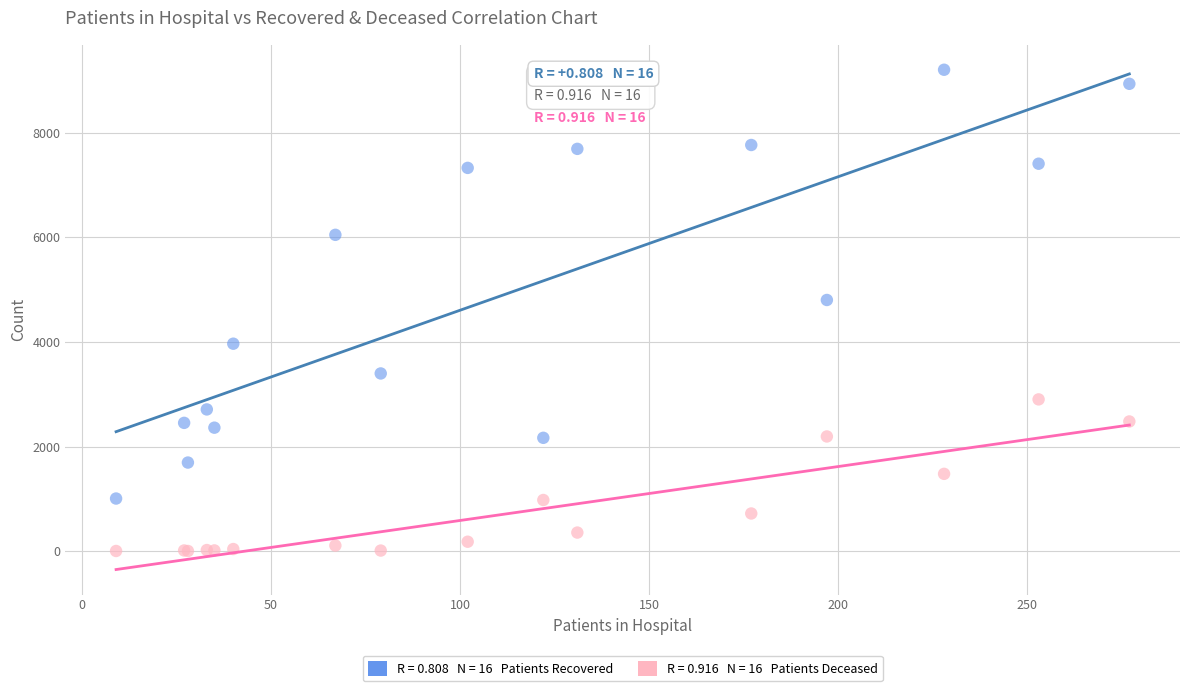

Across all series, what Y value is closest to 4604?

4803